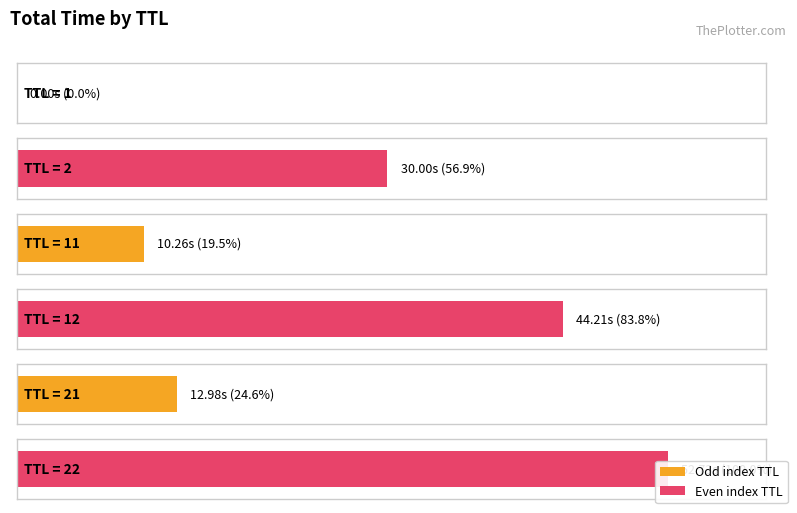

Does the chart contain any negative values?

No